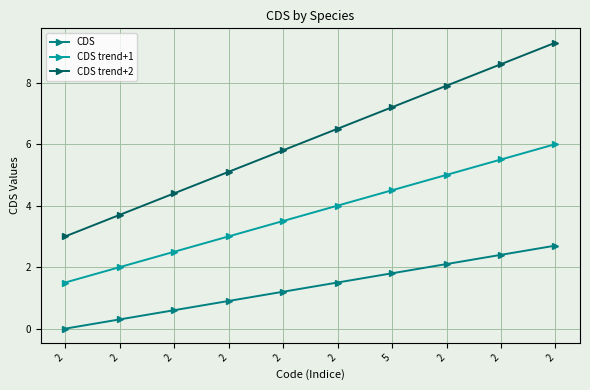

True or false: CDS trend+1 and CDS cross at least once.

False